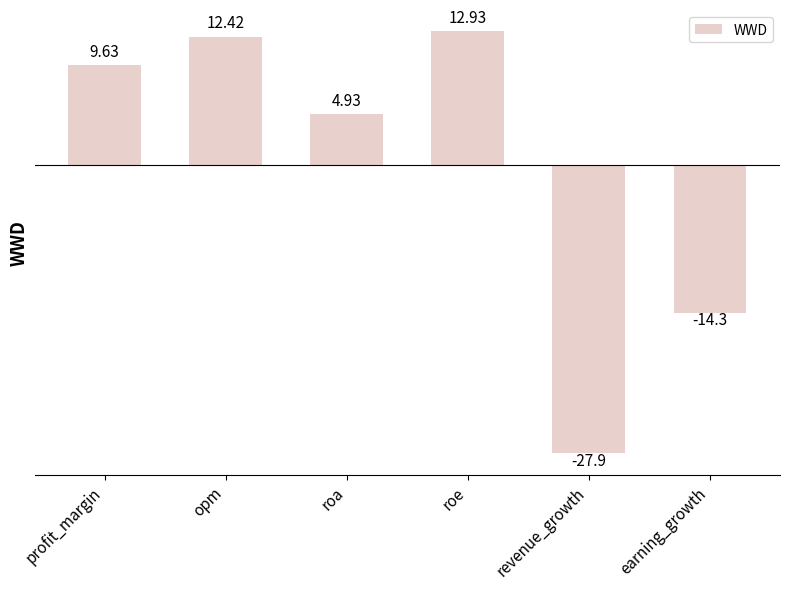

What is the label of the 2nd bar from the right?

revenue_growth